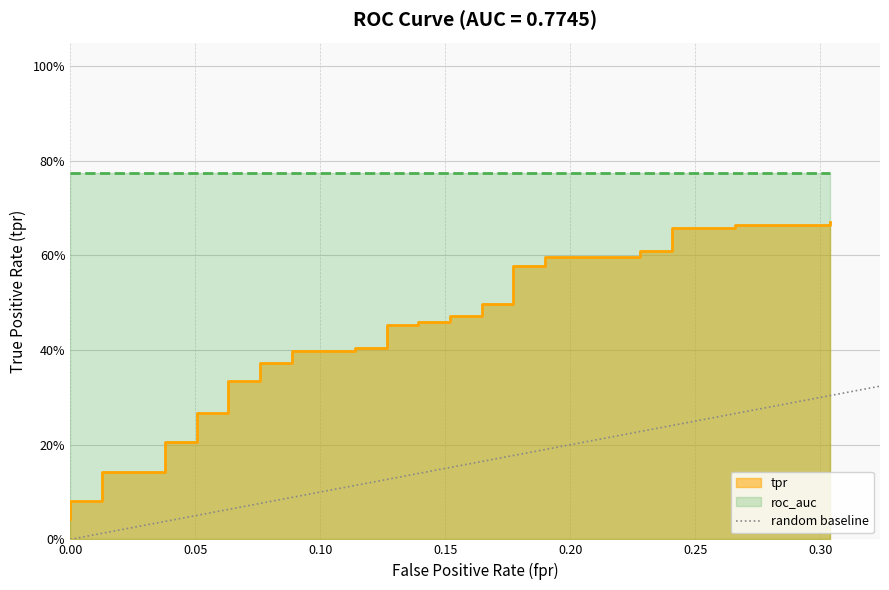

Which has a higher value, 0.05 or 0.00?

0.05